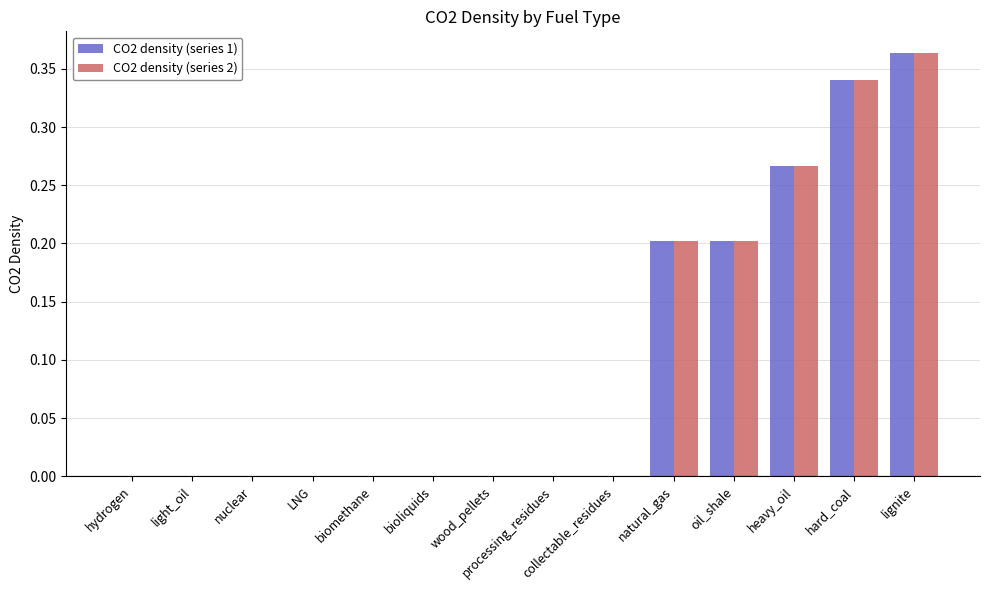

What is the sum of the CO2 density (series 1) values at lignite and heavy_oil?

0.6